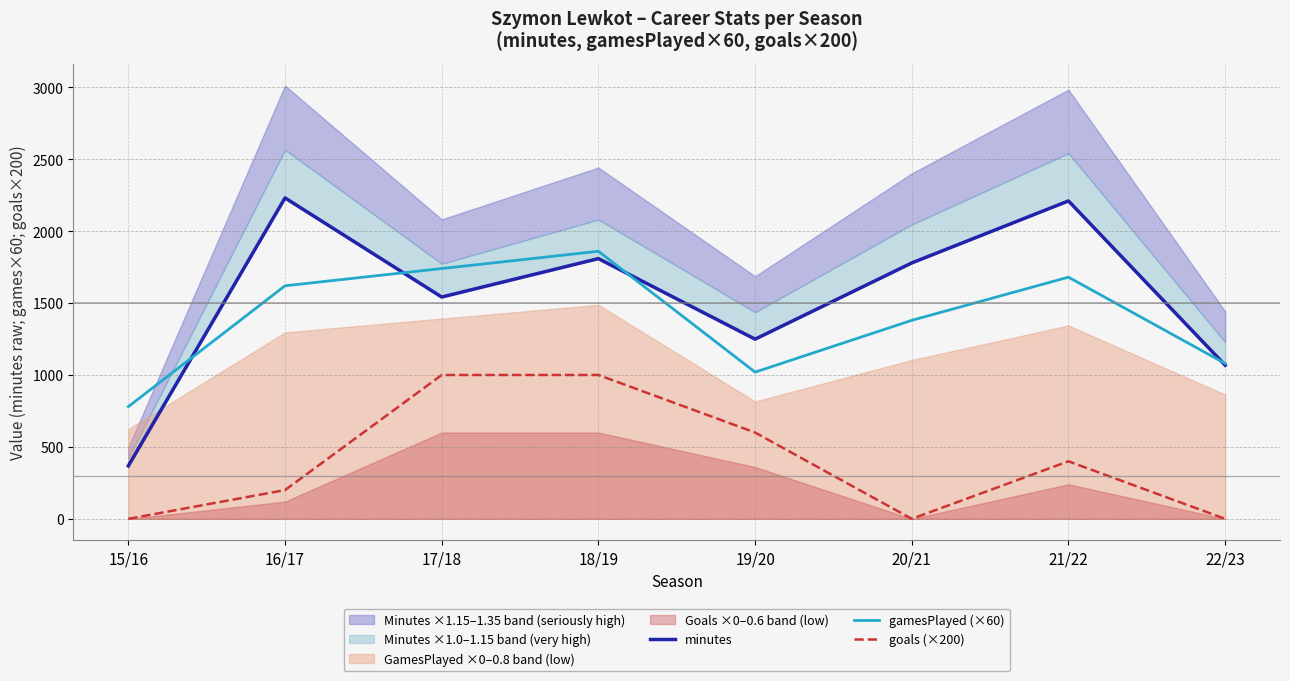

How many data points in minutes are above 1779?

3